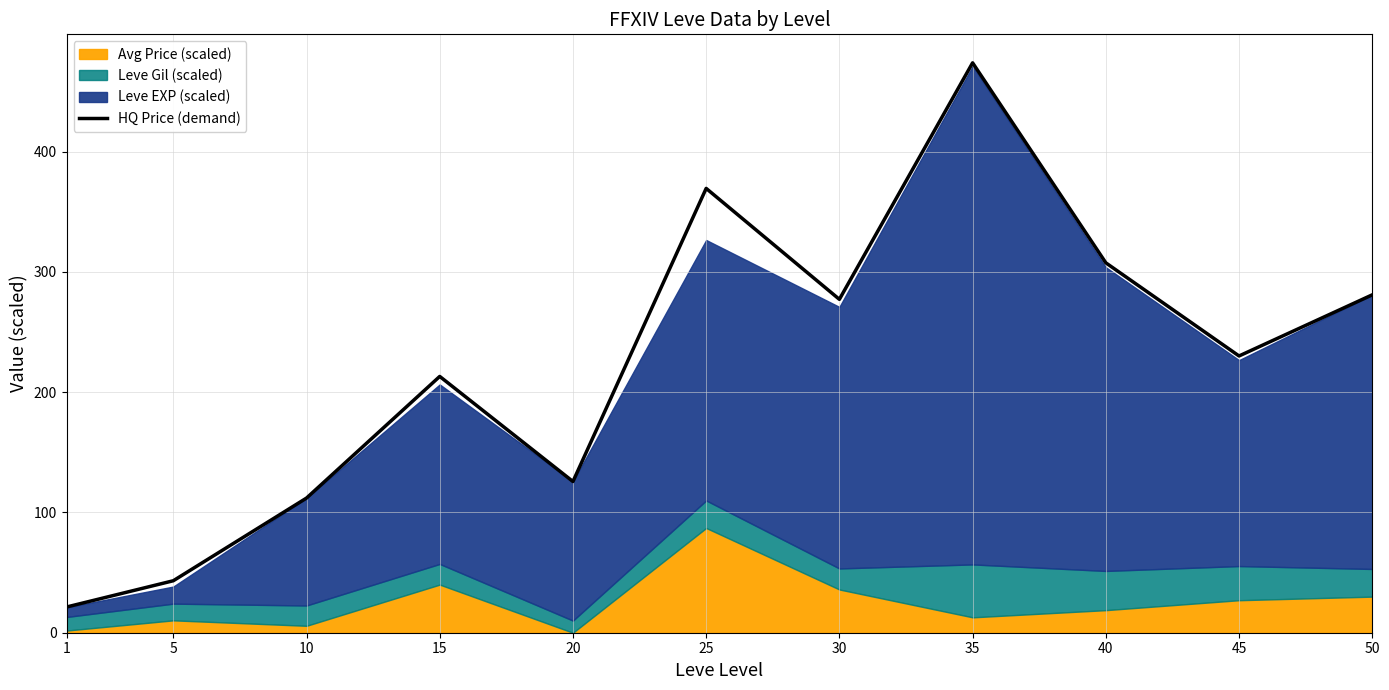

Is it true that the value at 50 is 280.9?

True